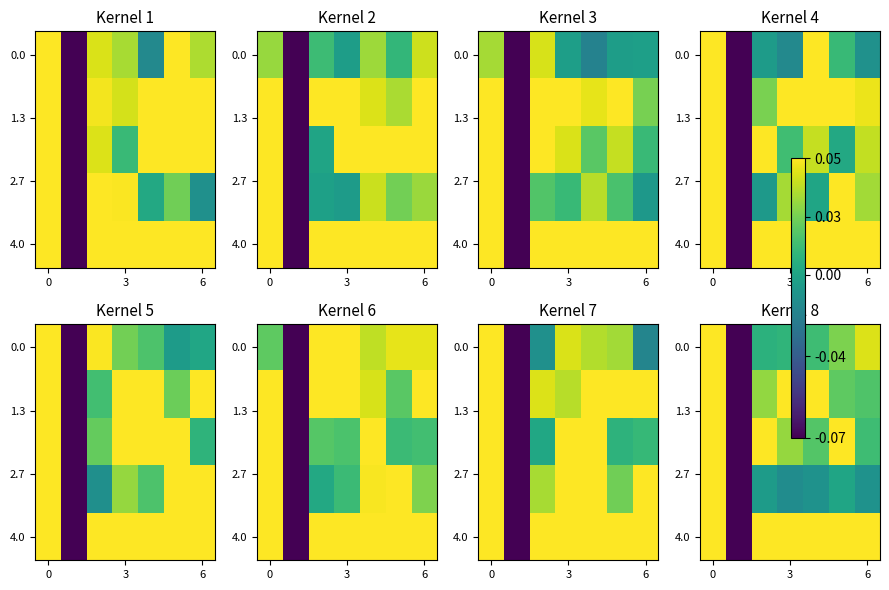

At how many categories does at least one series exceed 0?

6